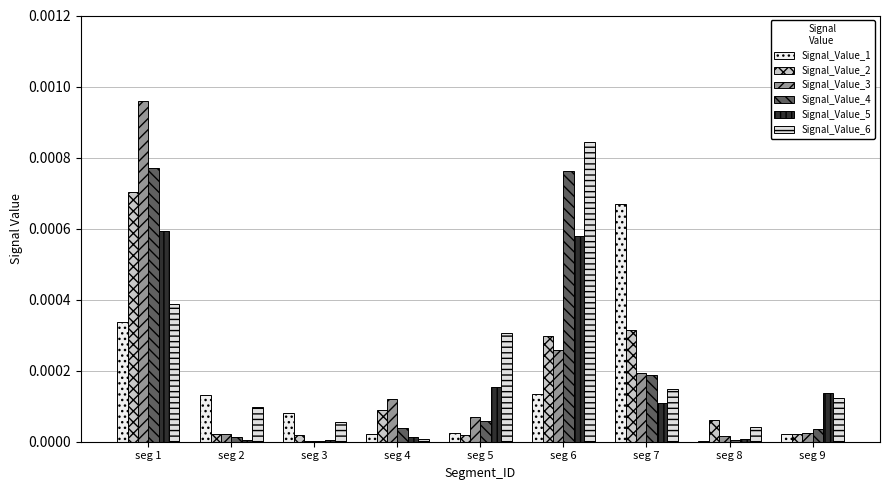

Between seg 9 and seg 2, which is larger?

seg 2